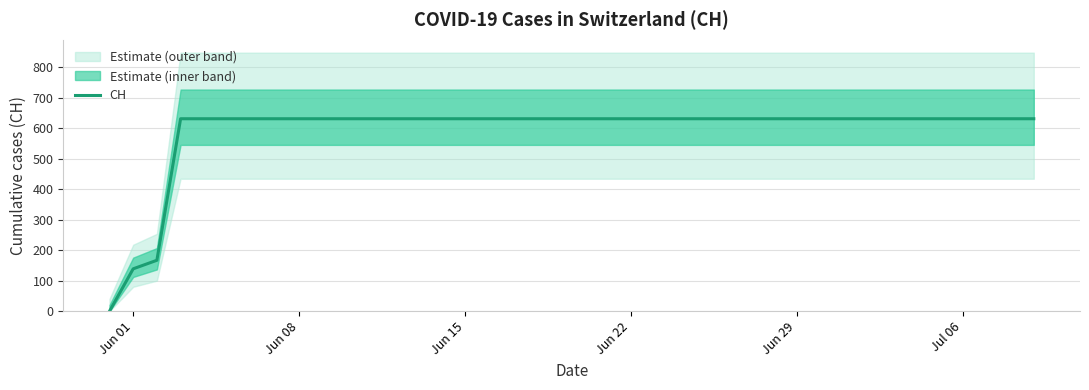

What is the maximum value for CH?

631